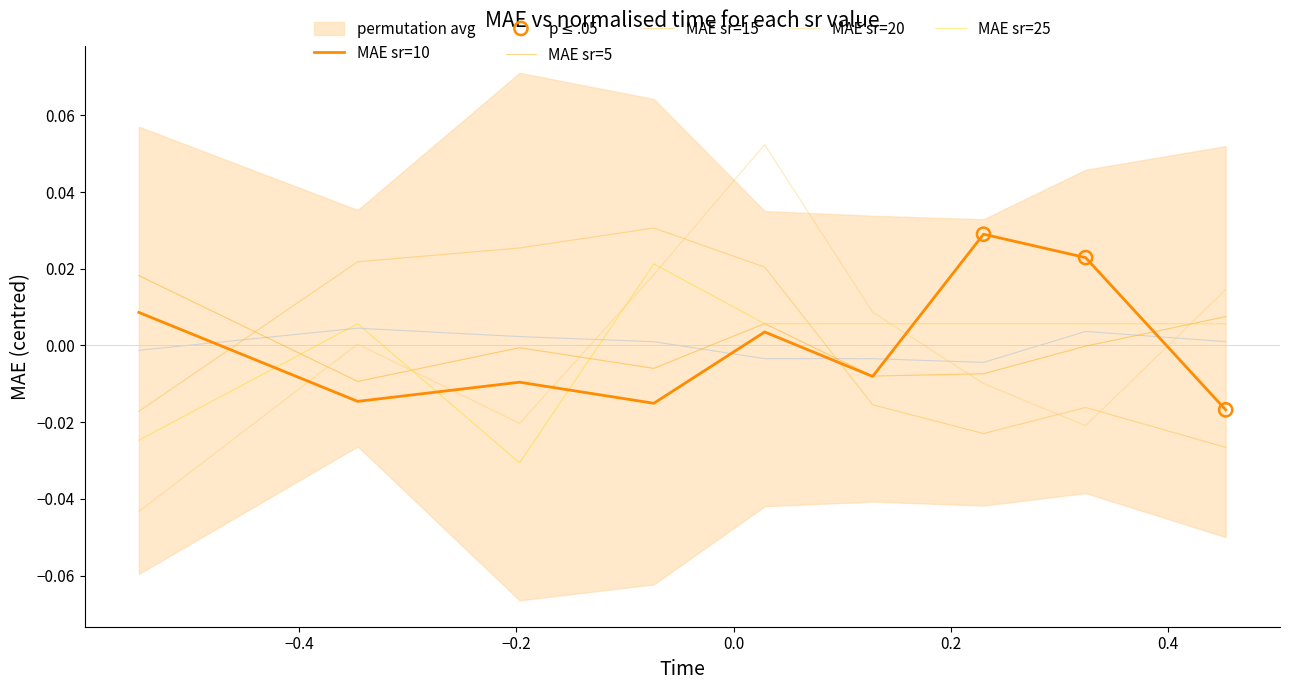

What are all the series names shown in the legend?

MAE_sr5, MAE_sr10, MAE_sr15, MAE_sr20, MAE_sr25